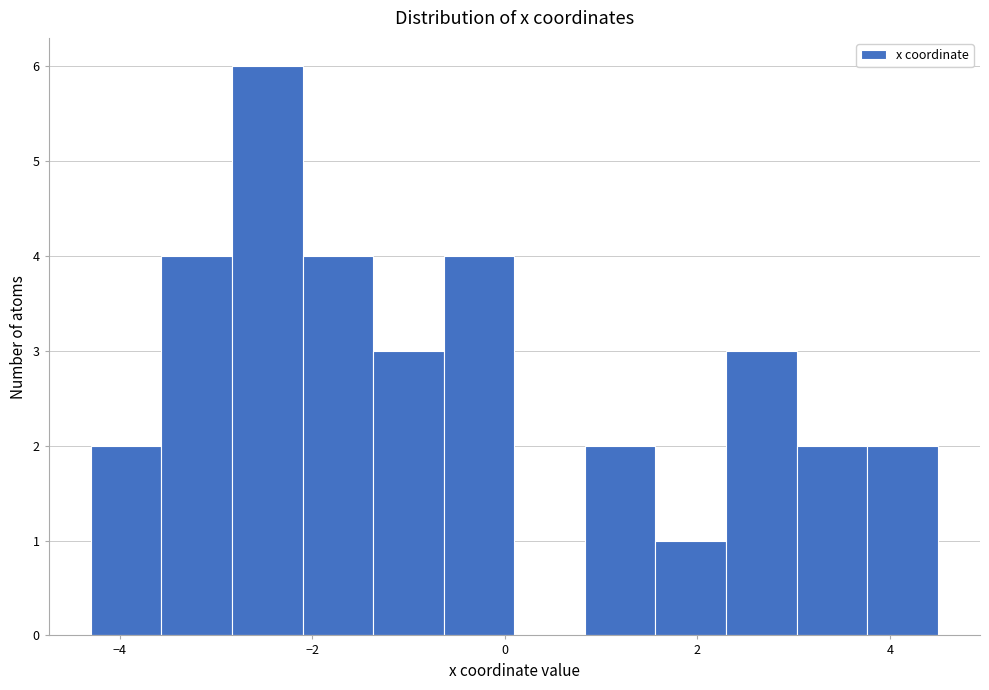

Read against the x-axis, roughly where is the centre of the tallest bar?

-2.4